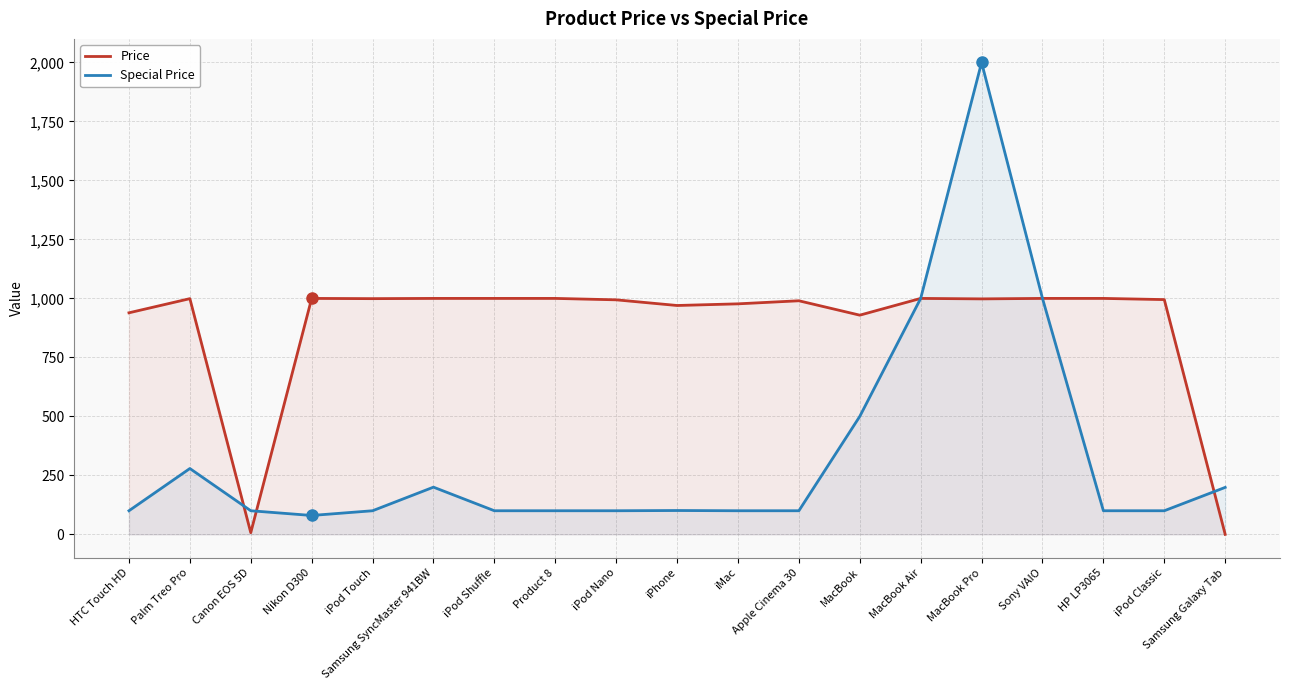

Reading left to right, list all the values displayed in this chart.

Price: HTC Touch HD=939	Palm Treo Pro=999	Canon EOS 5D=7	Nikon D300=1000	iPod Touch=999	Samsung SyncMaster 941BW=1000	iPod Shuffle=1000	Product 8=1000	iPod Nano=994	iPhone=970	iMac=977	Apple Cinema 30=990	MacBook=929	MacBook Air=1000	MacBook Pro=998	Sony VAIO=1000	HP LP3065=1000	iPod Classic=995	Samsung Galaxy Tab=0
Special Price: HTC Touch HD=100	Palm Treo Pro=279	Canon EOS 5D=100	Nikon D300=80	iPod Touch=100	Samsung SyncMaster 941BW=200	iPod Shuffle=100	Product 8=100	iPod Nano=100	iPhone=101	iMac=100	Apple Cinema 30=100	MacBook=500	MacBook Air=1000	MacBook Pro=2000	Sony VAIO=1000	HP LP3065=100	iPod Classic=100	Samsung Galaxy Tab=199